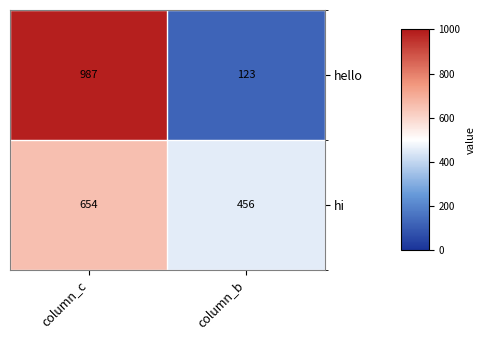

The value of hello at column_c is 987. True or false?

True